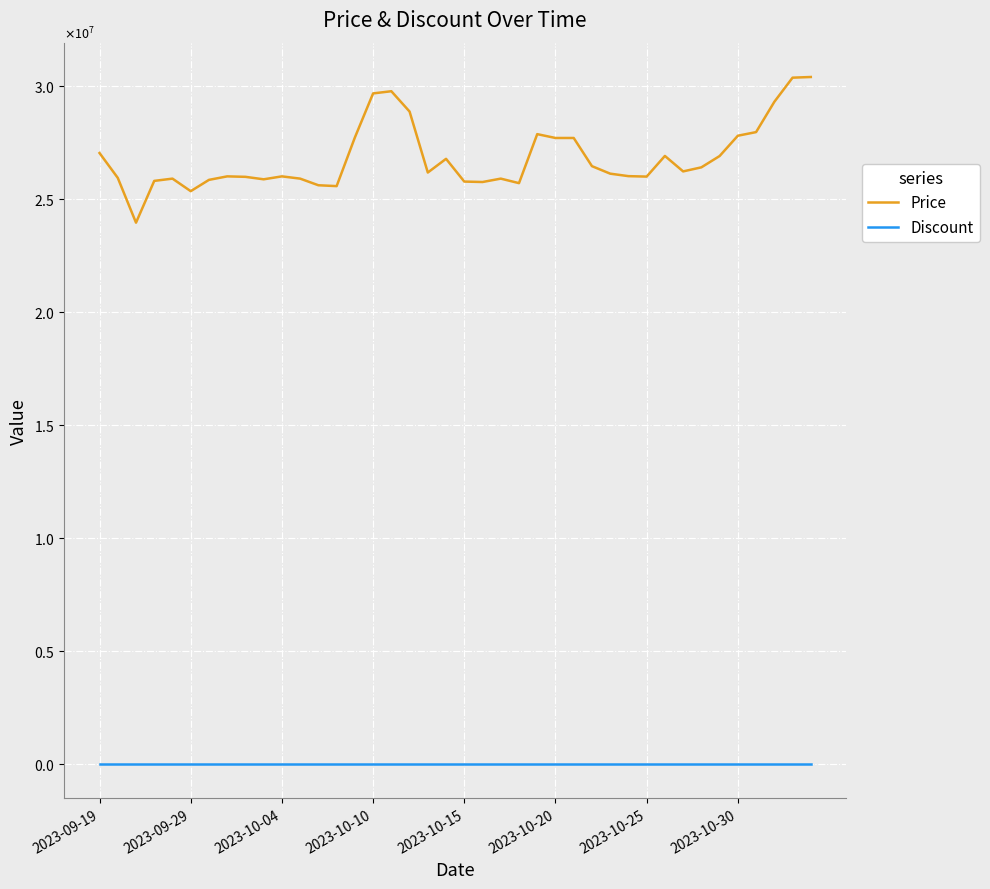

What are all the series names shown in the legend?

Price, Discount